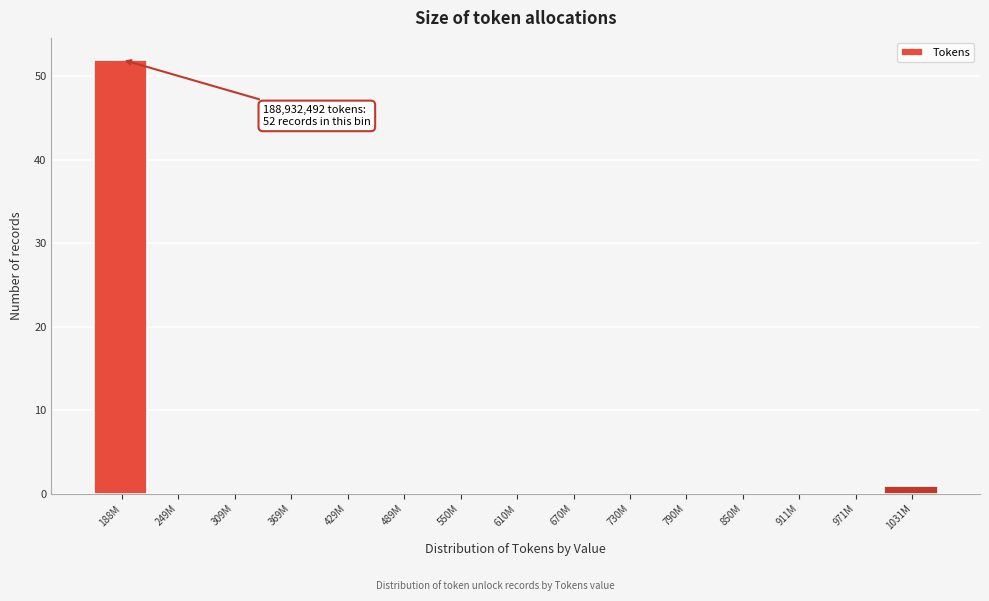

Reading left to right, list all the values displayed in this chart.

188M=52	249M=0	309M=0	369M=0	429M=0	489M=0	550M=0	610M=0	670M=0	730M=0	790M=0	850M=0	911M=0	971M=0	1031M=1